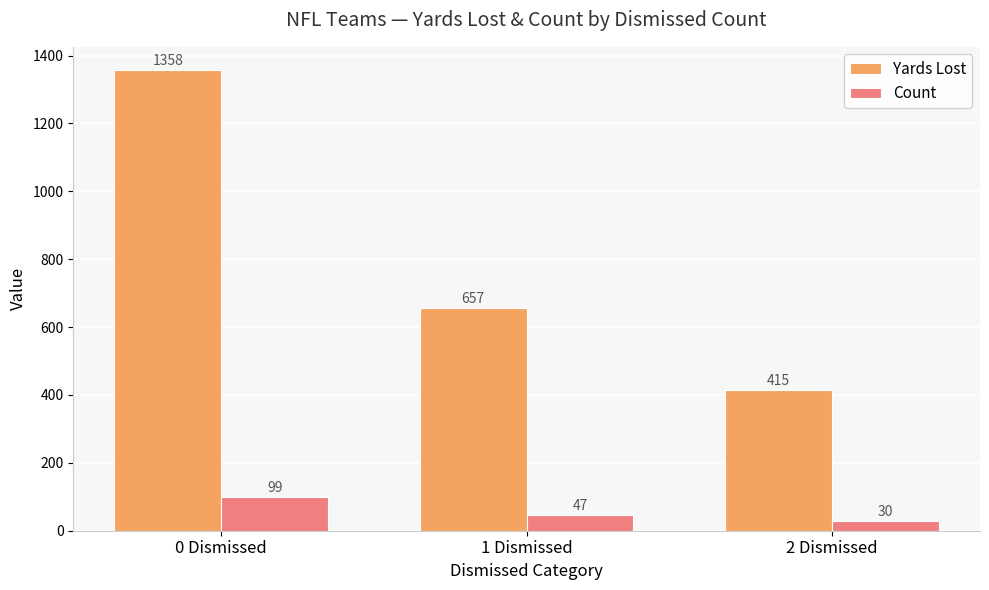

How many data points does each series have?

3